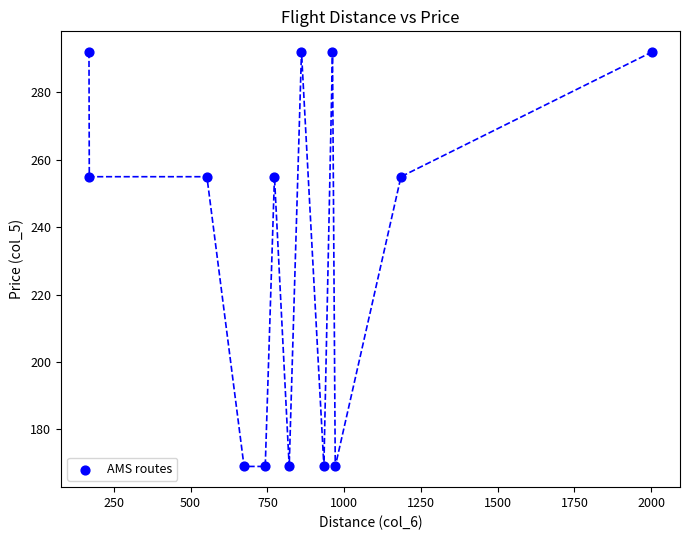

What is the range of Y values (max minus min)?

123